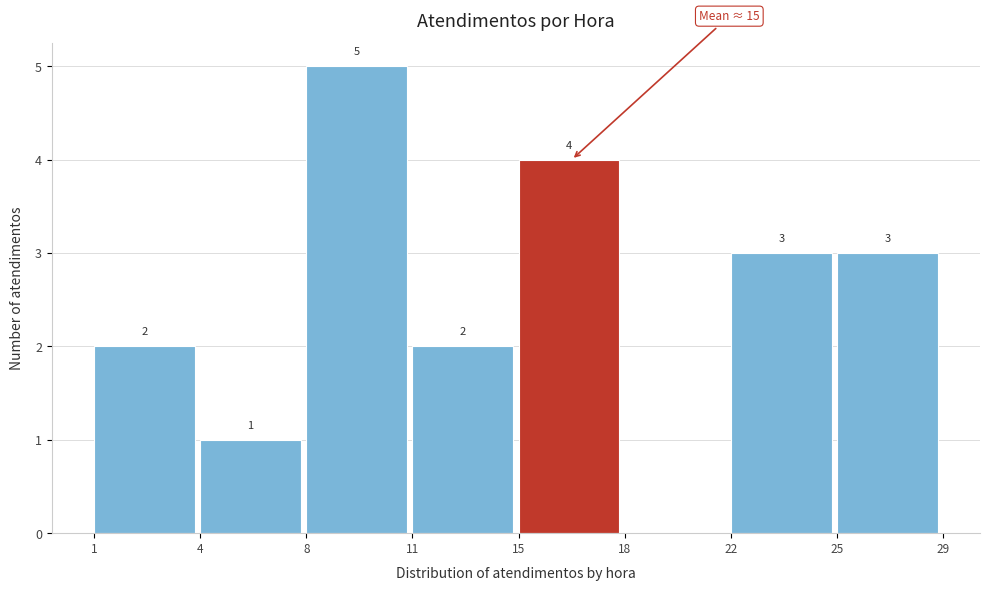

Reading right to left, extract all data points from this chart.

25=3	22=3	18=0	15=4	11=2	8=5	4=1	1=2